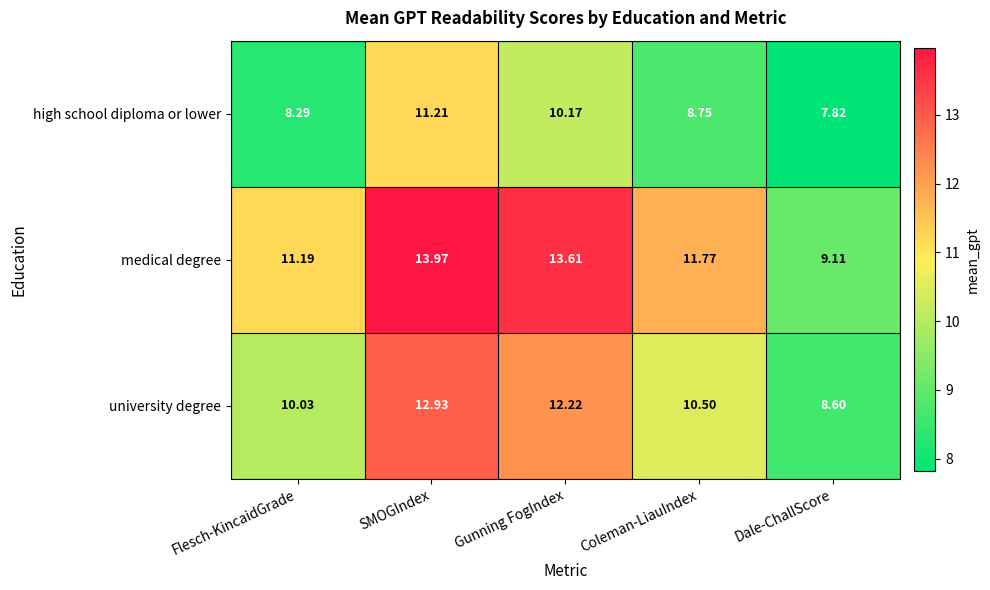

Which label corresponds to the smallest value in the chart?

Dale-ChallScore